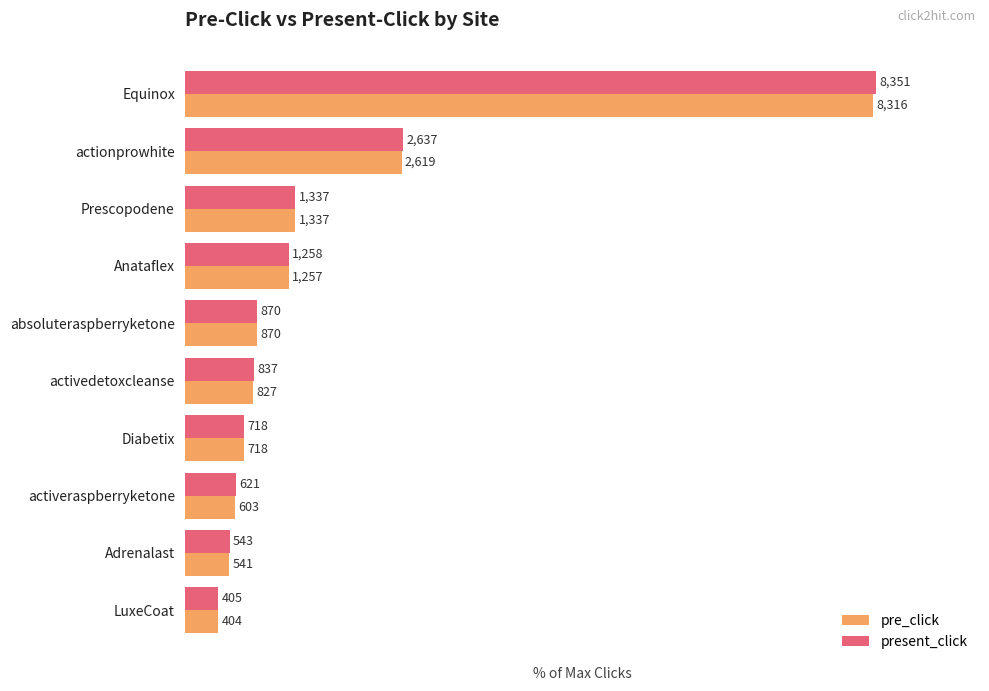

How many groups of bars are there?

10